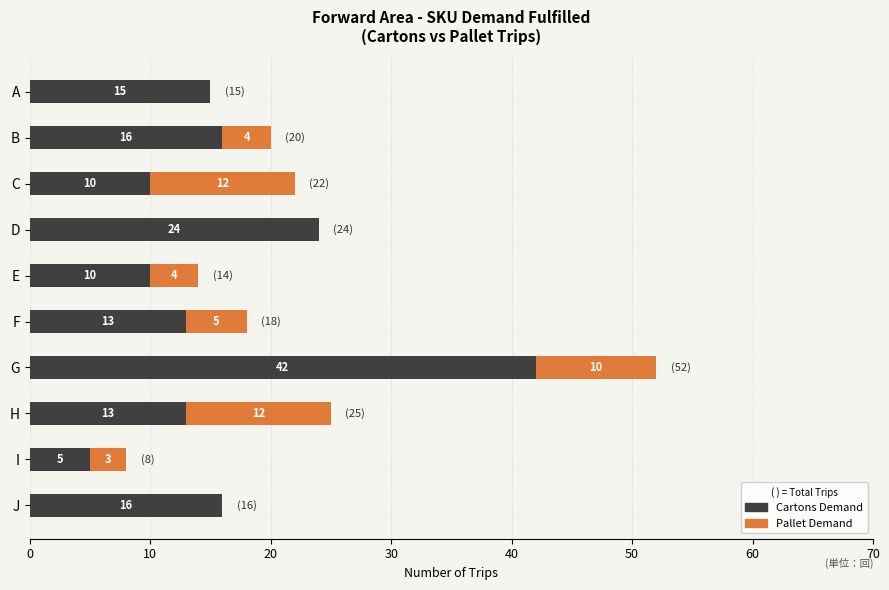

Where is Cartons Demand nearest to the value 23?

D